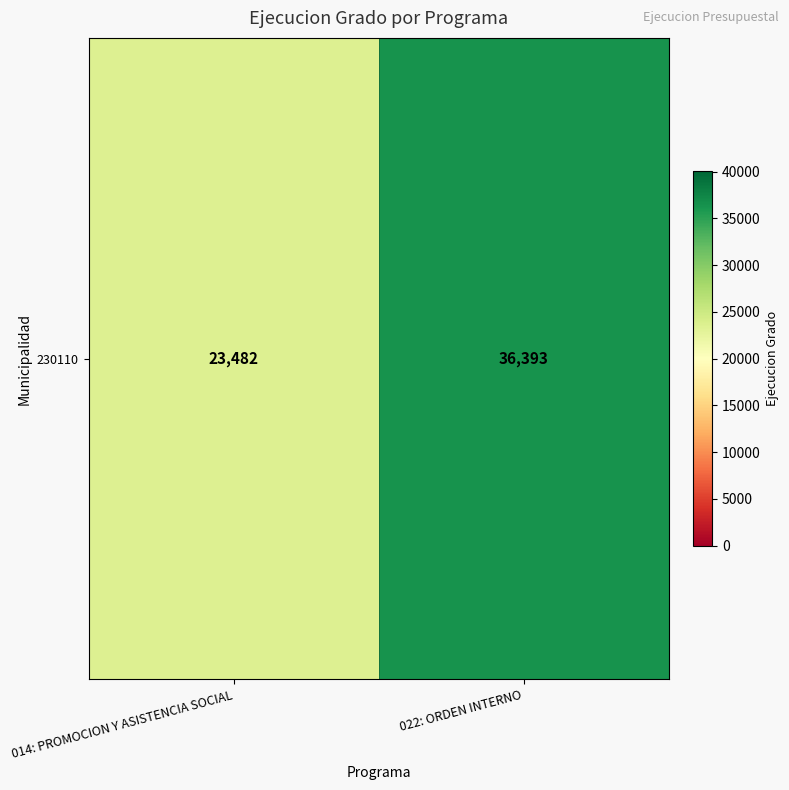

List the labels in order of value, smallest first.

014: PROMOCION Y ASISTENCIA SOCIAL, 022: ORDEN INTERNO